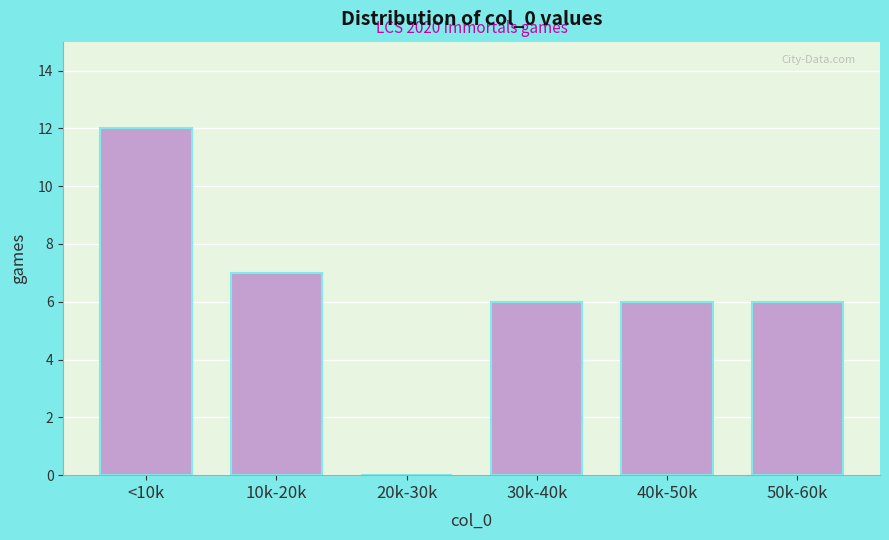

Reading left to right, extract all data points from this chart.

<10k=12	10k-20k=7	20k-30k=0	30k-40k=6	40k-50k=6	50k-60k=6